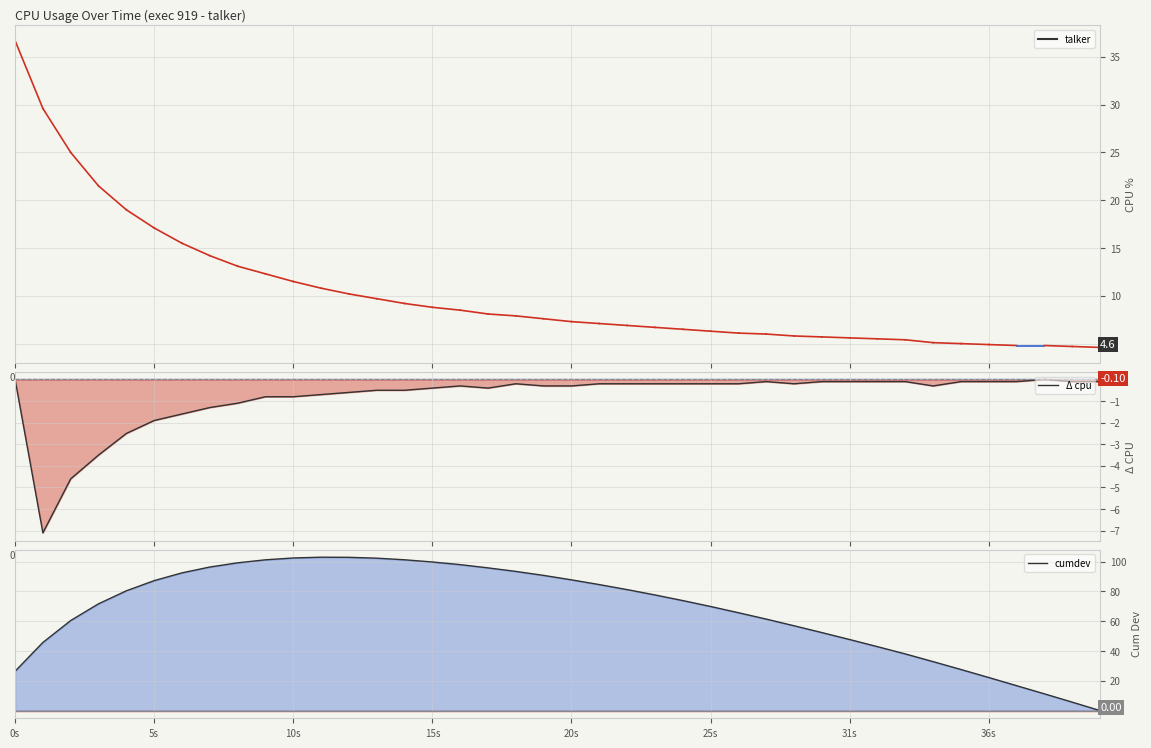

What is the value of the Δ cpu point at the 32nd from the left?

-0.1